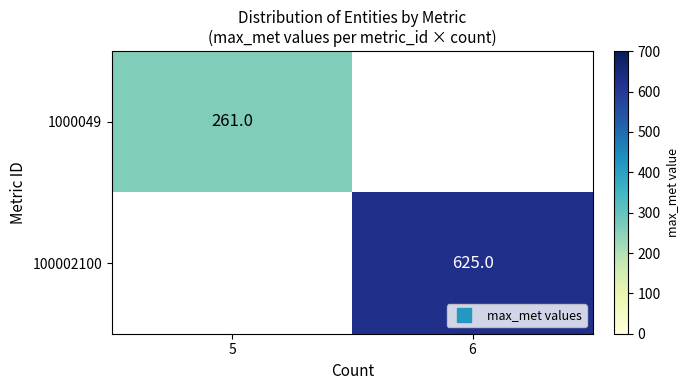

Which series has the largest range (max minus min)?

1000049